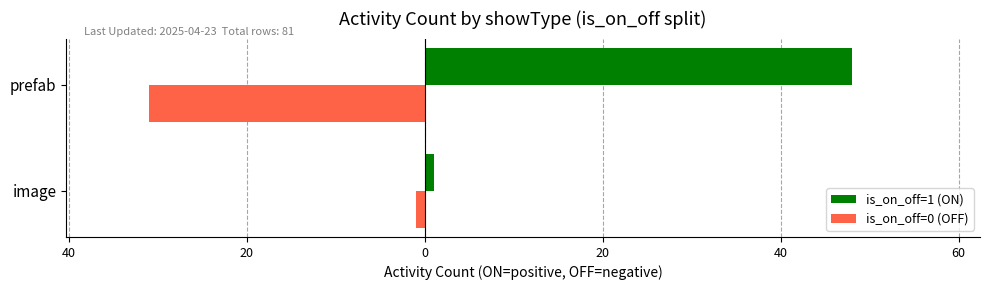

What are all the series names shown in the legend?

is_on_off=1 (ON), is_on_off=0 (OFF)